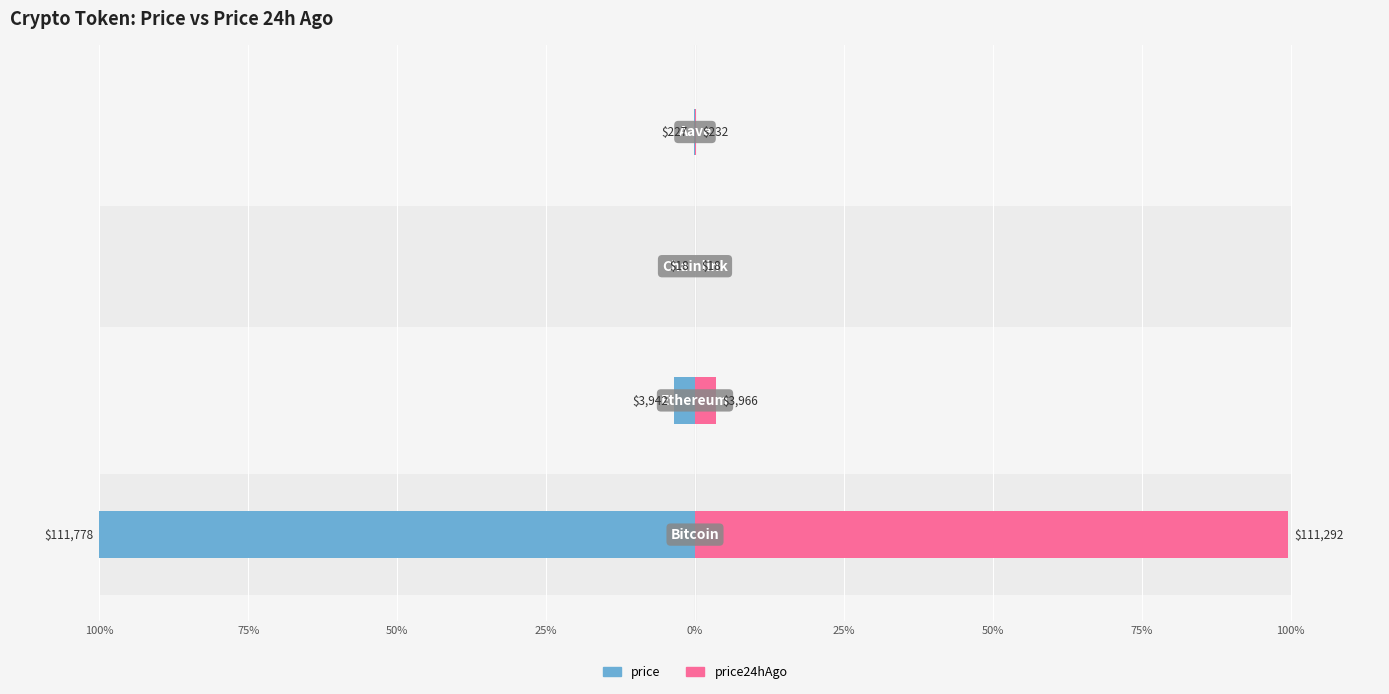

What is the value of the price24hAgo bar at the 1st from the left?

99.6